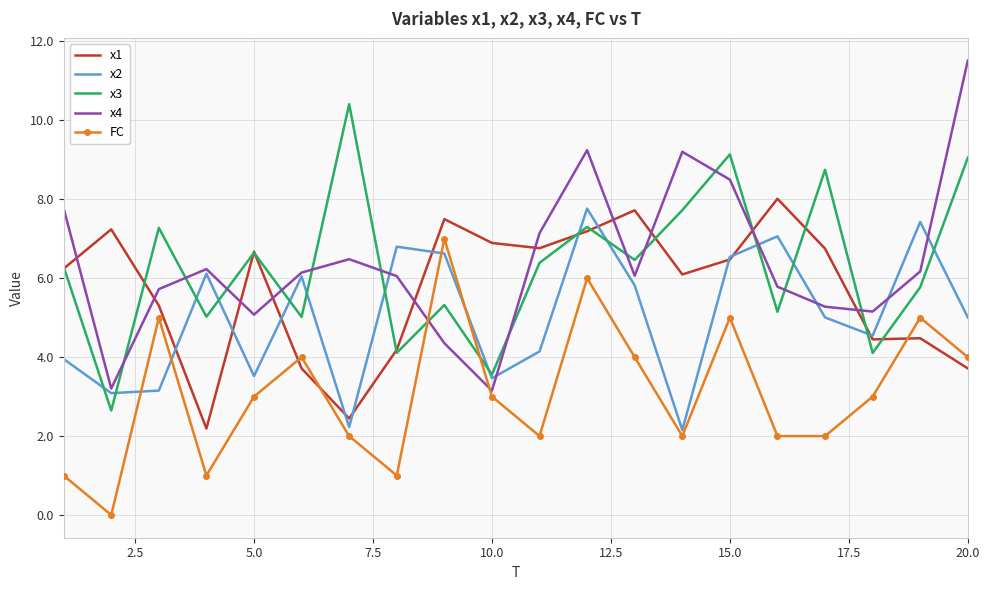

What is the maximum value shown in the chart?

11.5